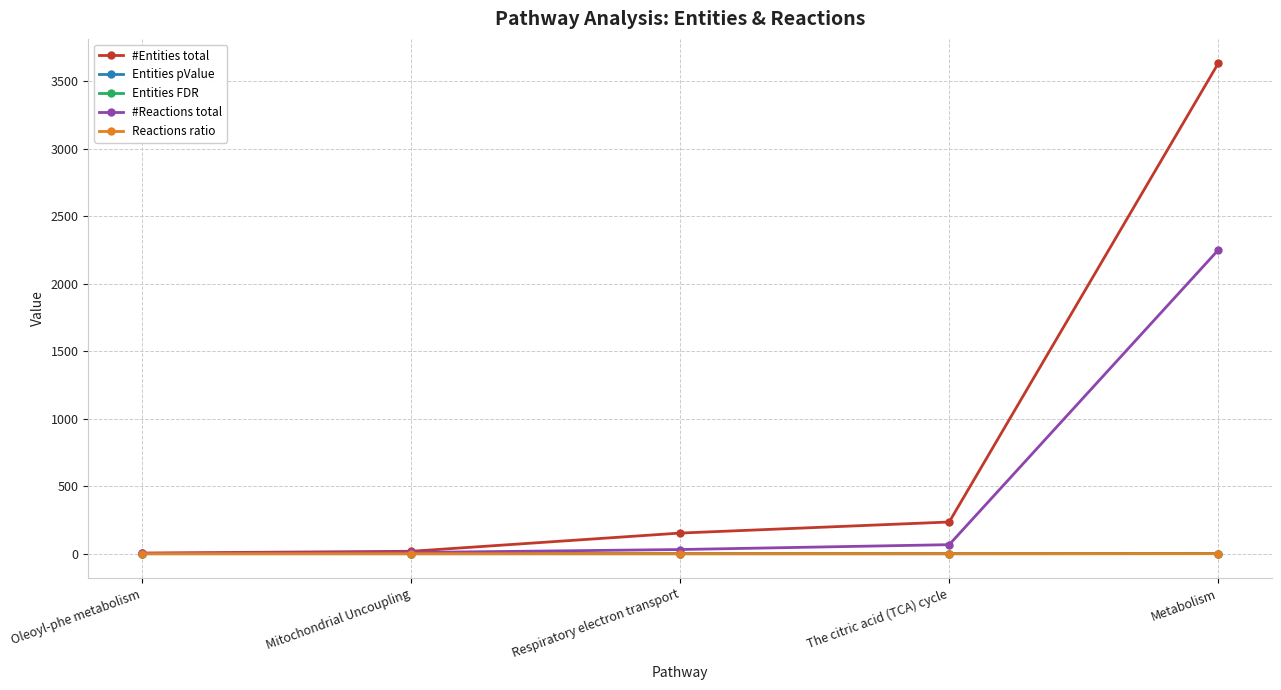

How many data points does each series have?

5